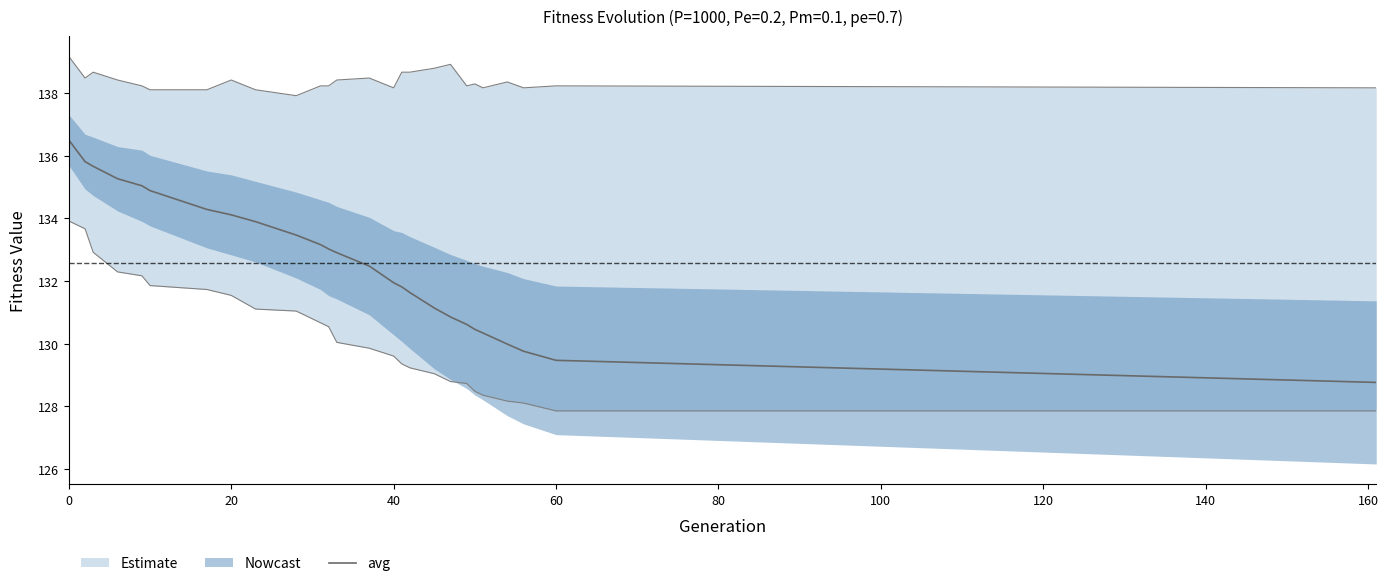

How many series are shown in this chart?

3